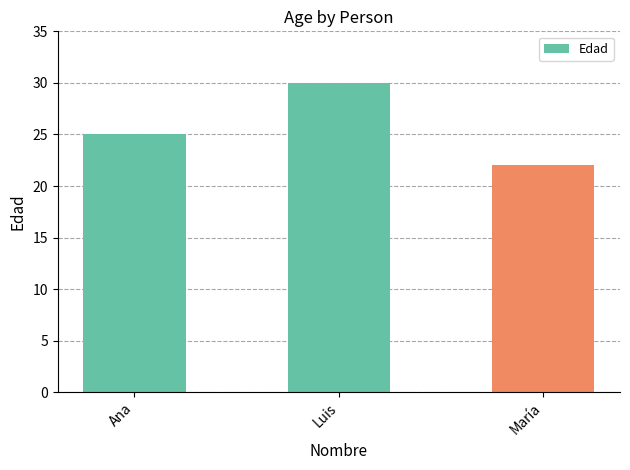

What is the change in value from Luis to María?

-8